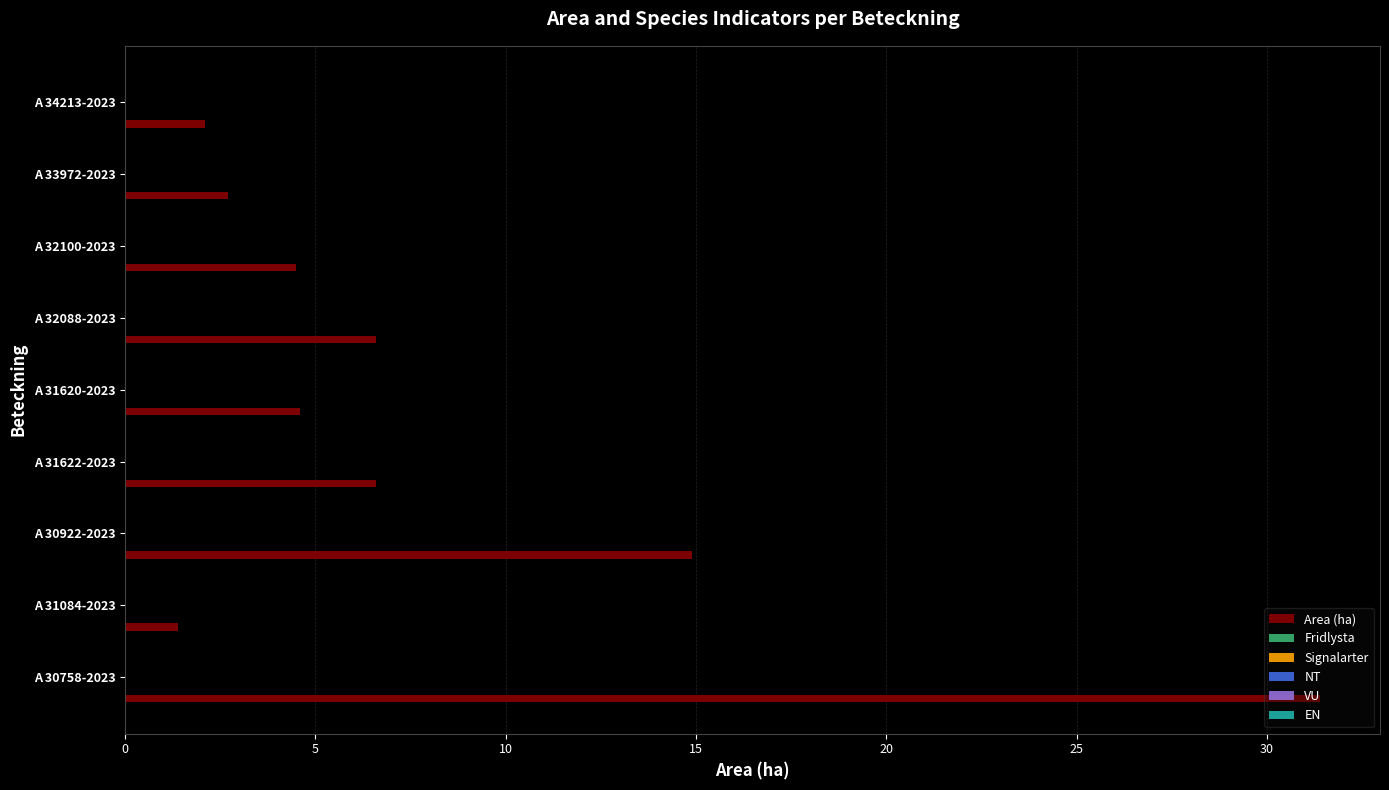

What is the sum of all values?

74.8